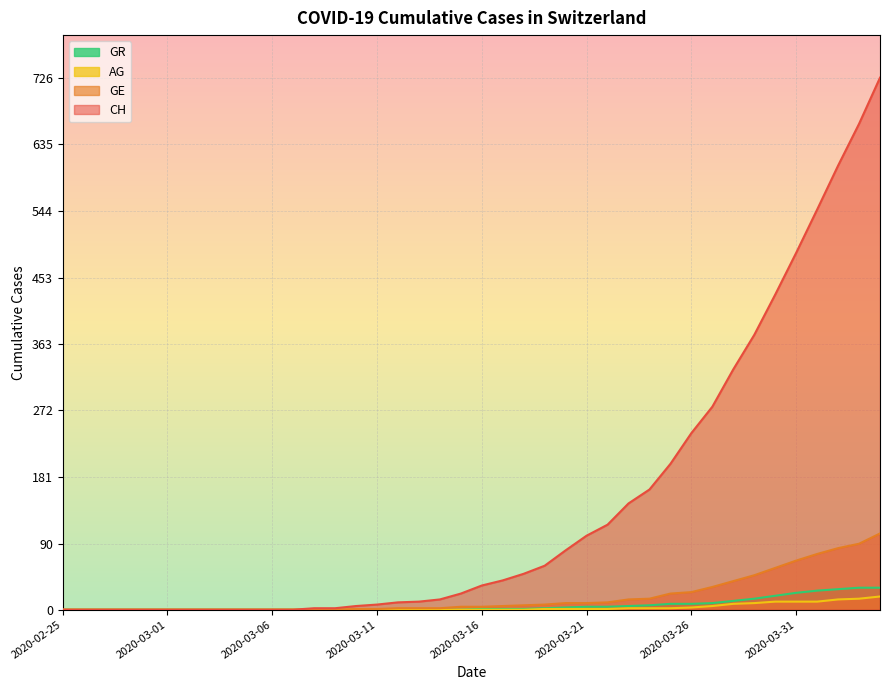

At 2020-03-01, list the series in order from smallest to largest.

CH, GE, AG, GR